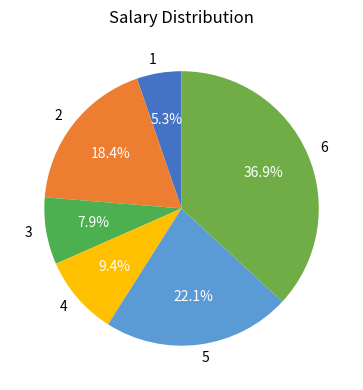

What percentage is NOT represented by 2?

81.6%